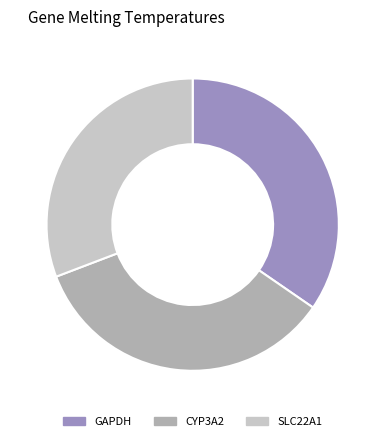

Which has a higher value, CYP3A2 or SLC22A1?

CYP3A2